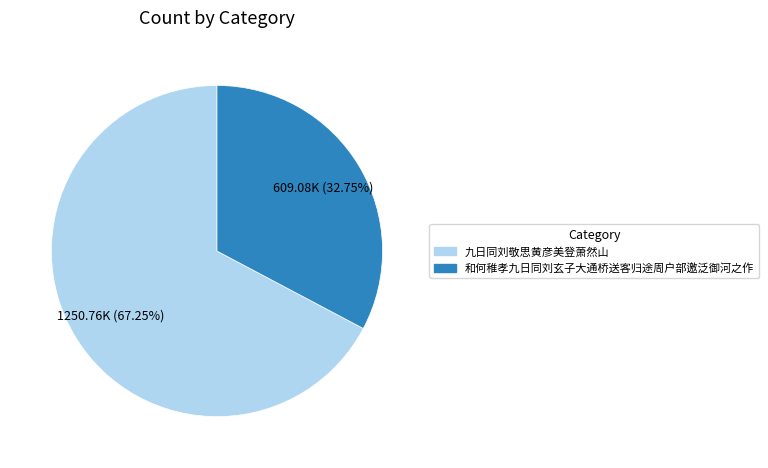

How many segments does this pie chart have?

2